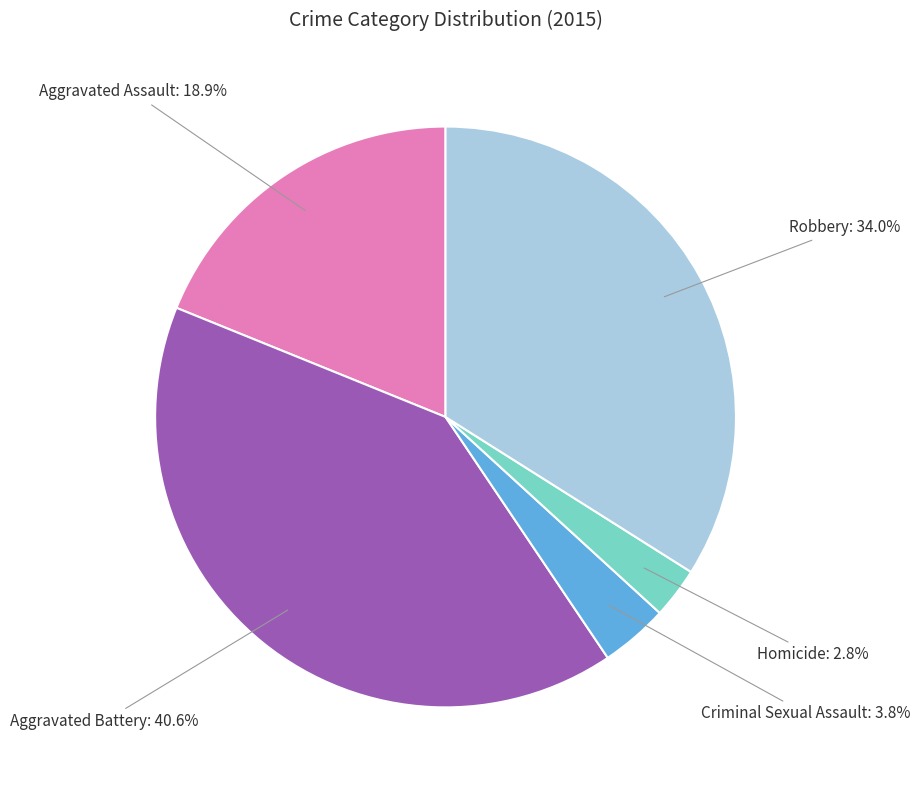

To the nearest percent, what is the difference between the largest and smallest slice percentages?

38%